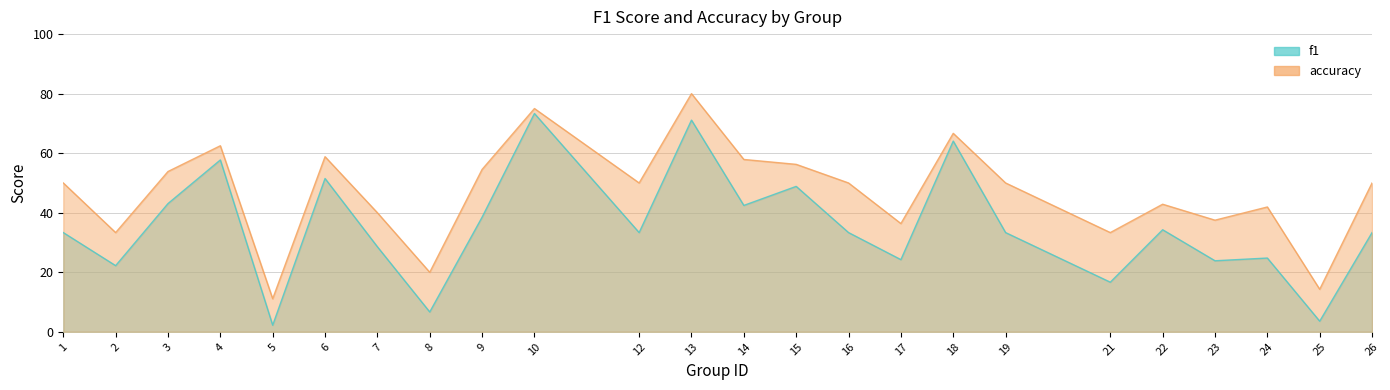

What is the difference between the maximum and second lowest values in the accuracy series?

0.7